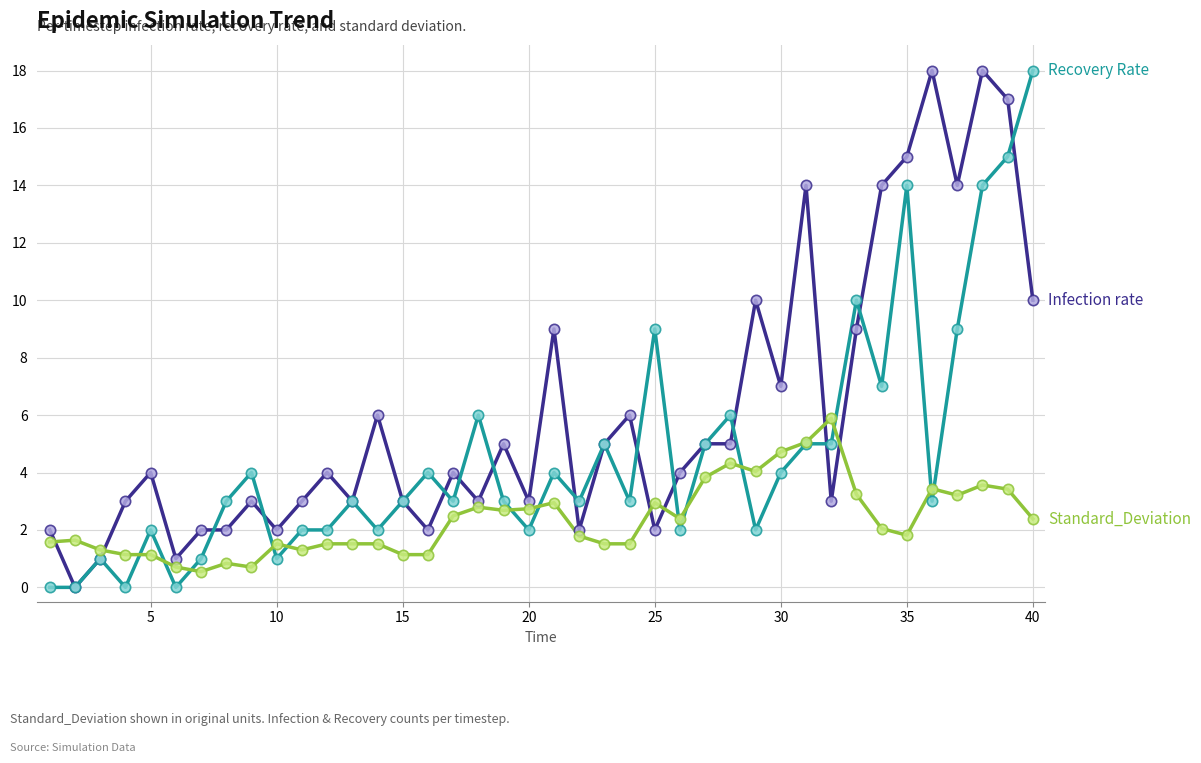

What is the greatest value displayed?

18.0